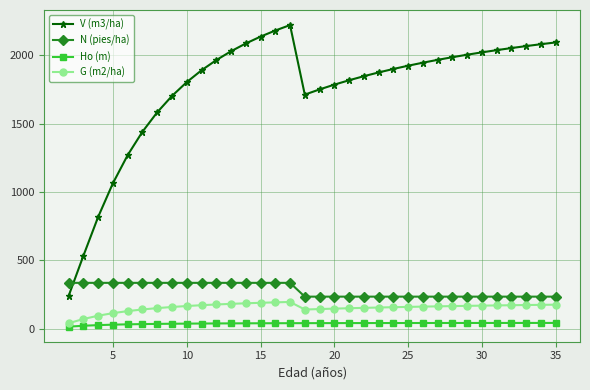

True or false: G (m2/ha) and N (pies/ha) intersect in this chart.

False